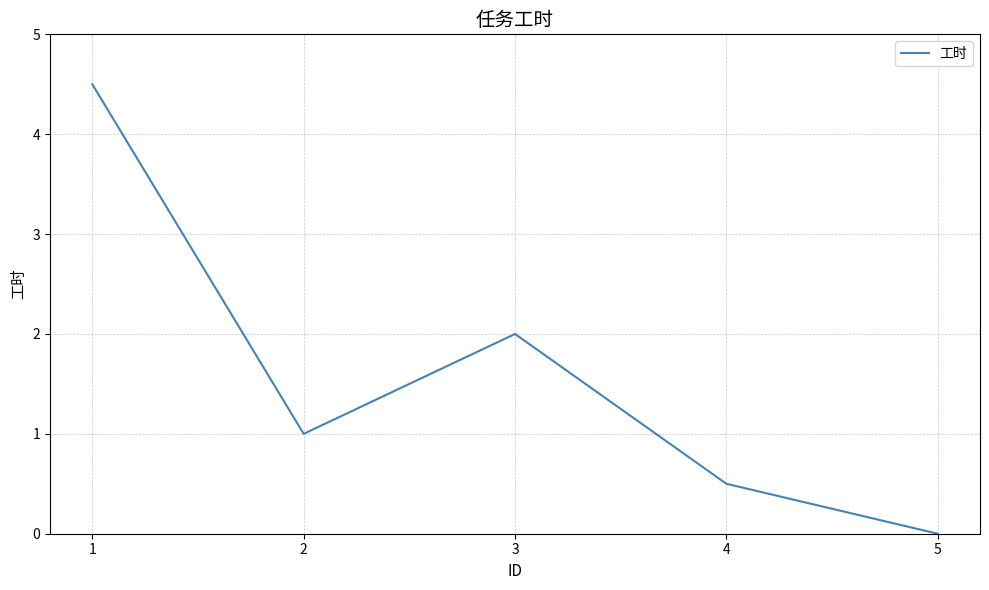

How many interior local peaks (higher than both neighbors) does the data have?

1